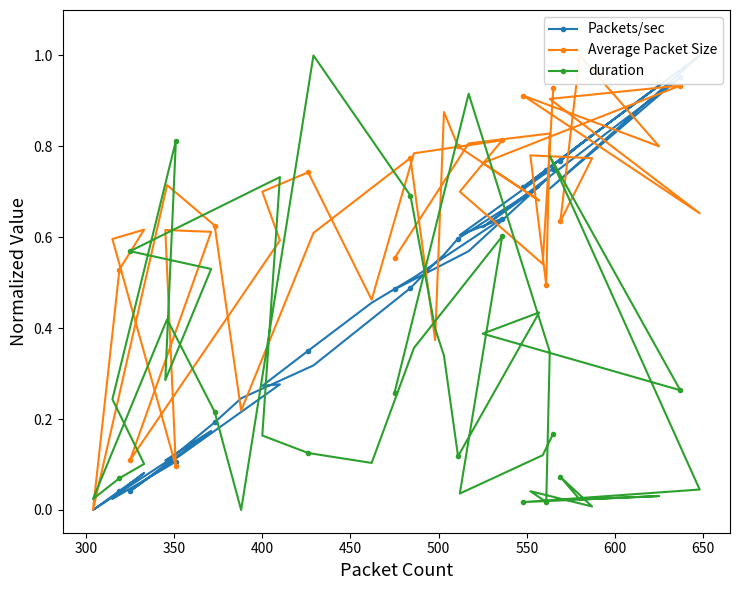

How many data points does each series have?

40